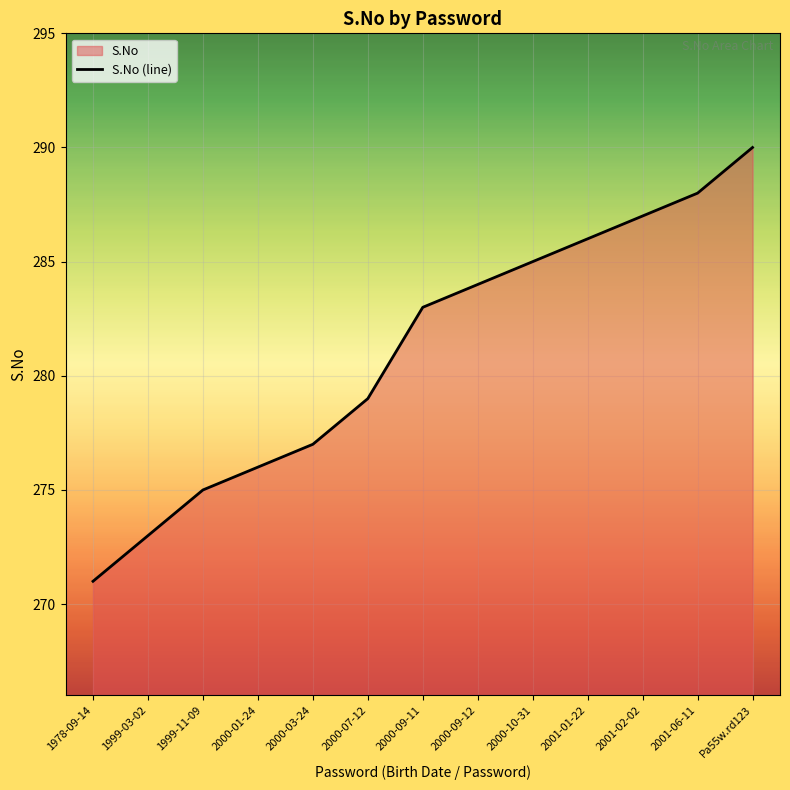

What position from the left is Pa55w.rd123?

13